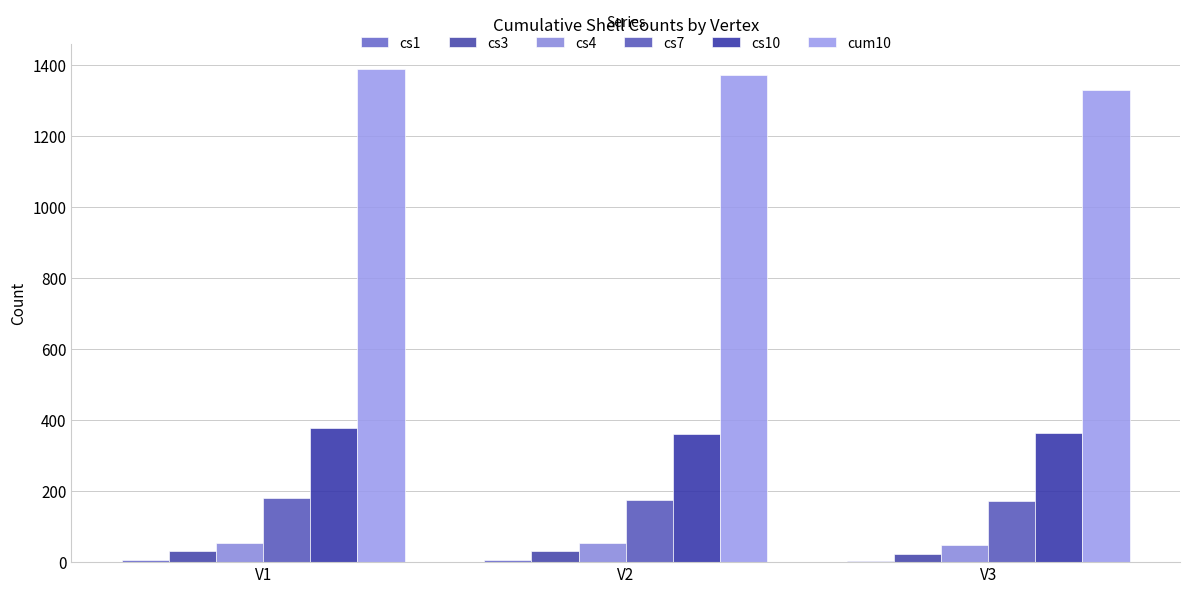

How many series are shown in this chart?

6